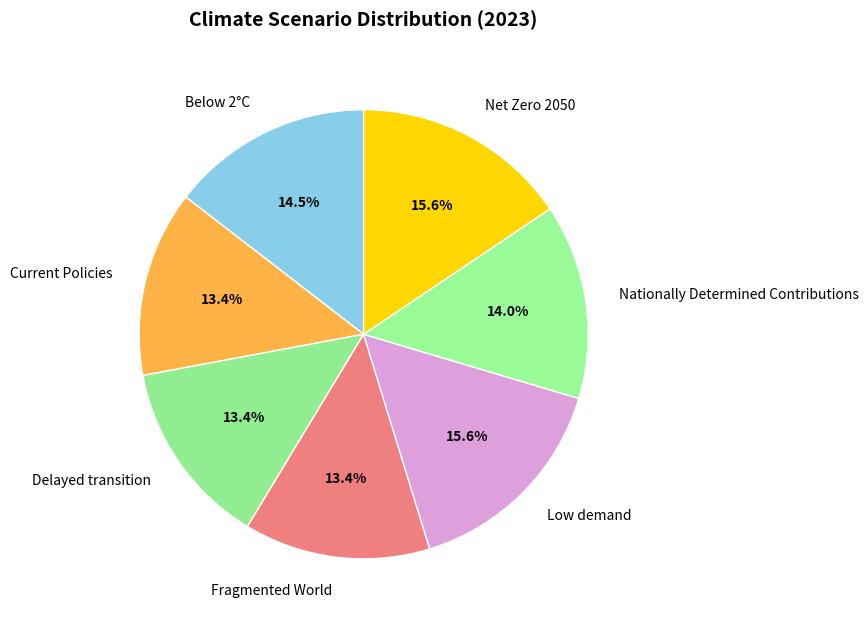

What is the total percentage of Below 2°C and Delayed transition?

27.9%